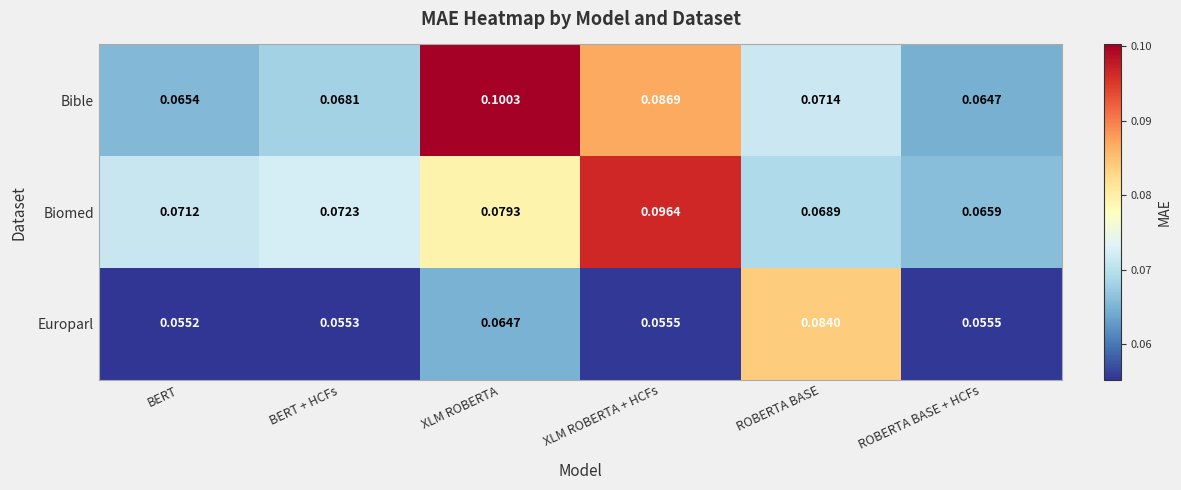

Where is Biomed nearest to the value 0?

ROBERTA BASE + HCFs